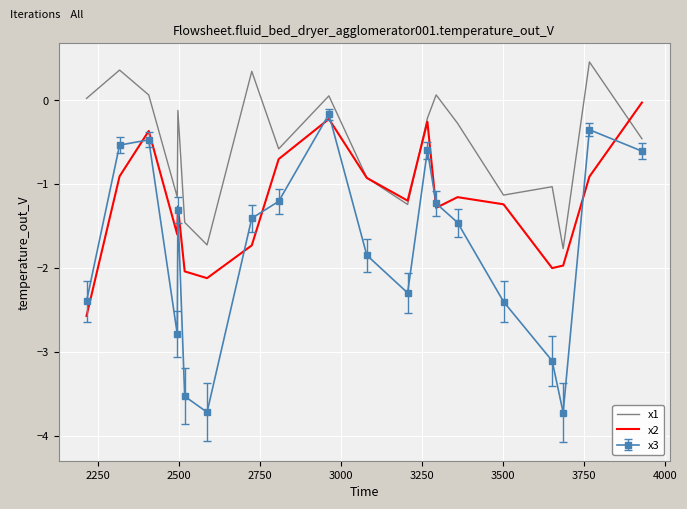

True or false: x1 and x3 intersect in this chart.

False